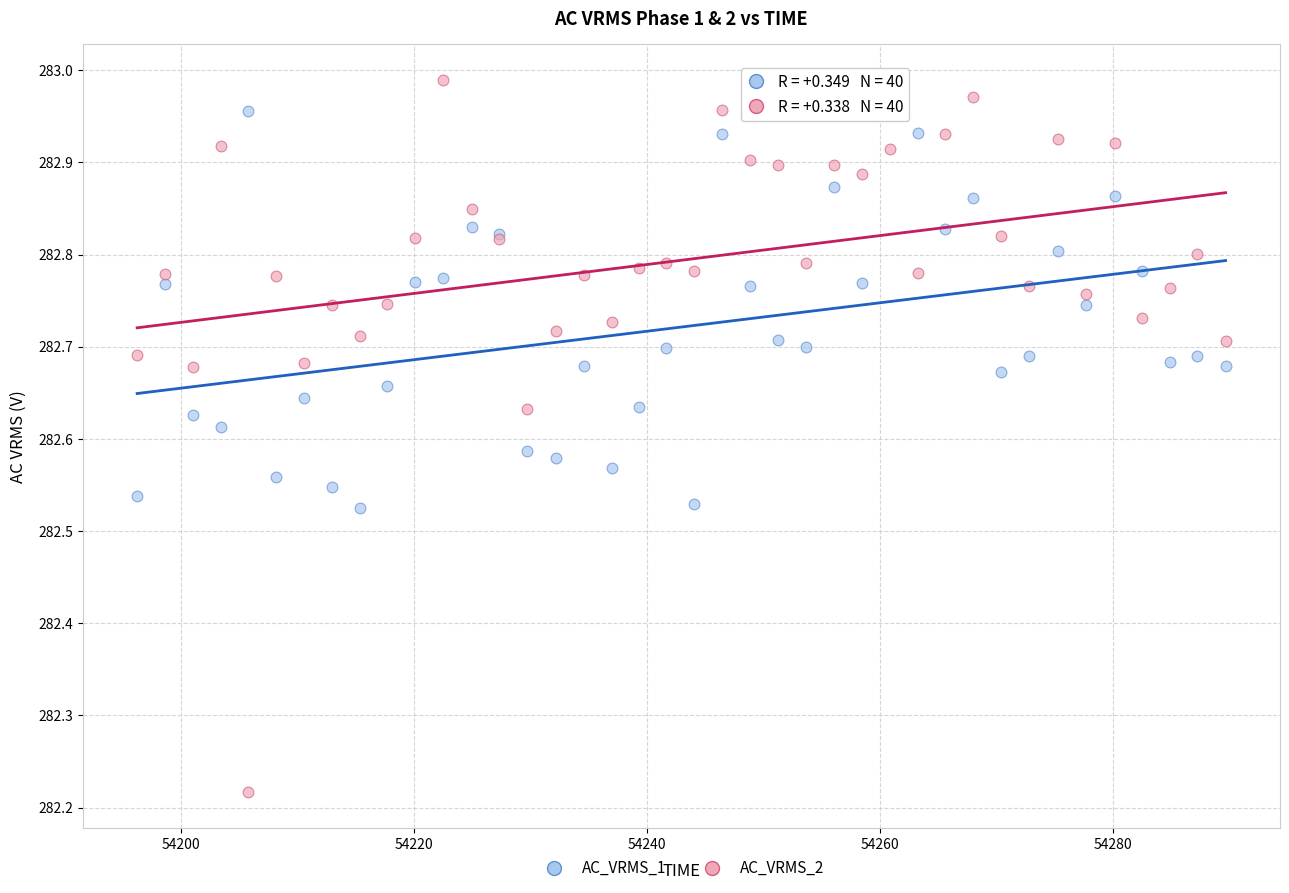

Which series has the largest Y range (max minus min)?

AC_VRMS_2